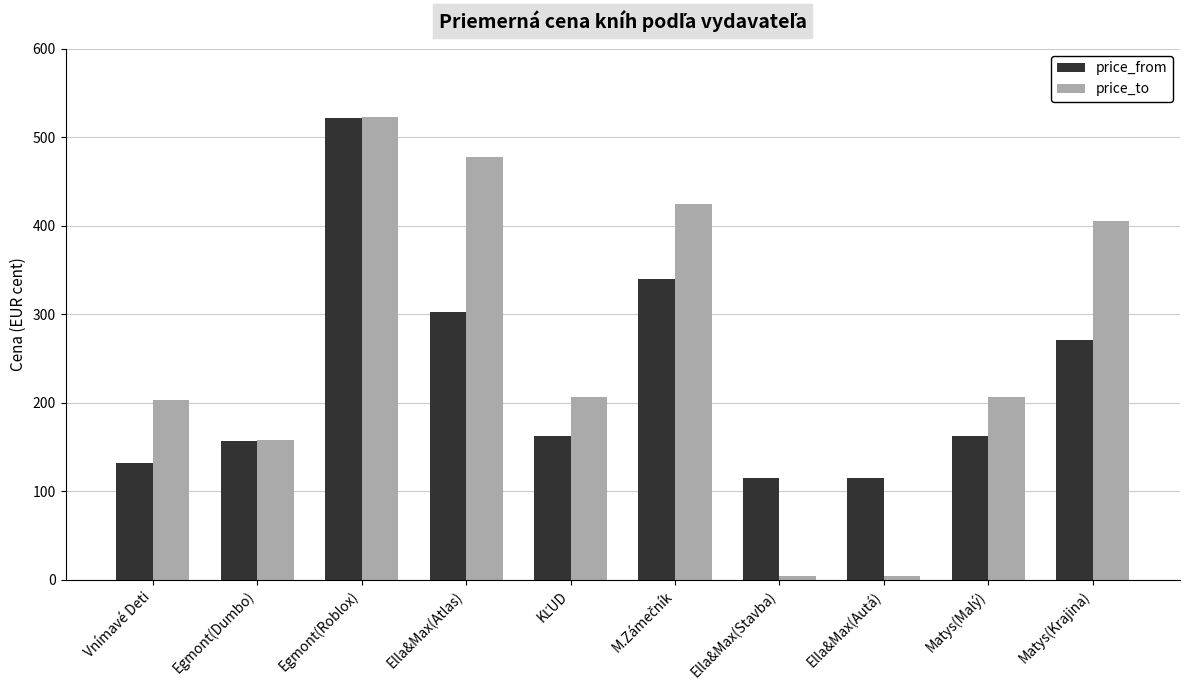

Is it true that price_from equals 271 at Matys(Krajina)?

True